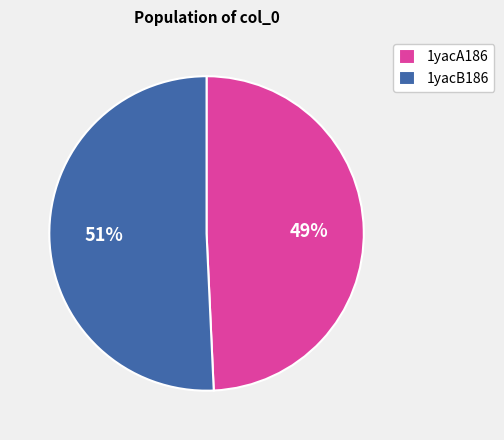

How many slices are in this pie chart?

2